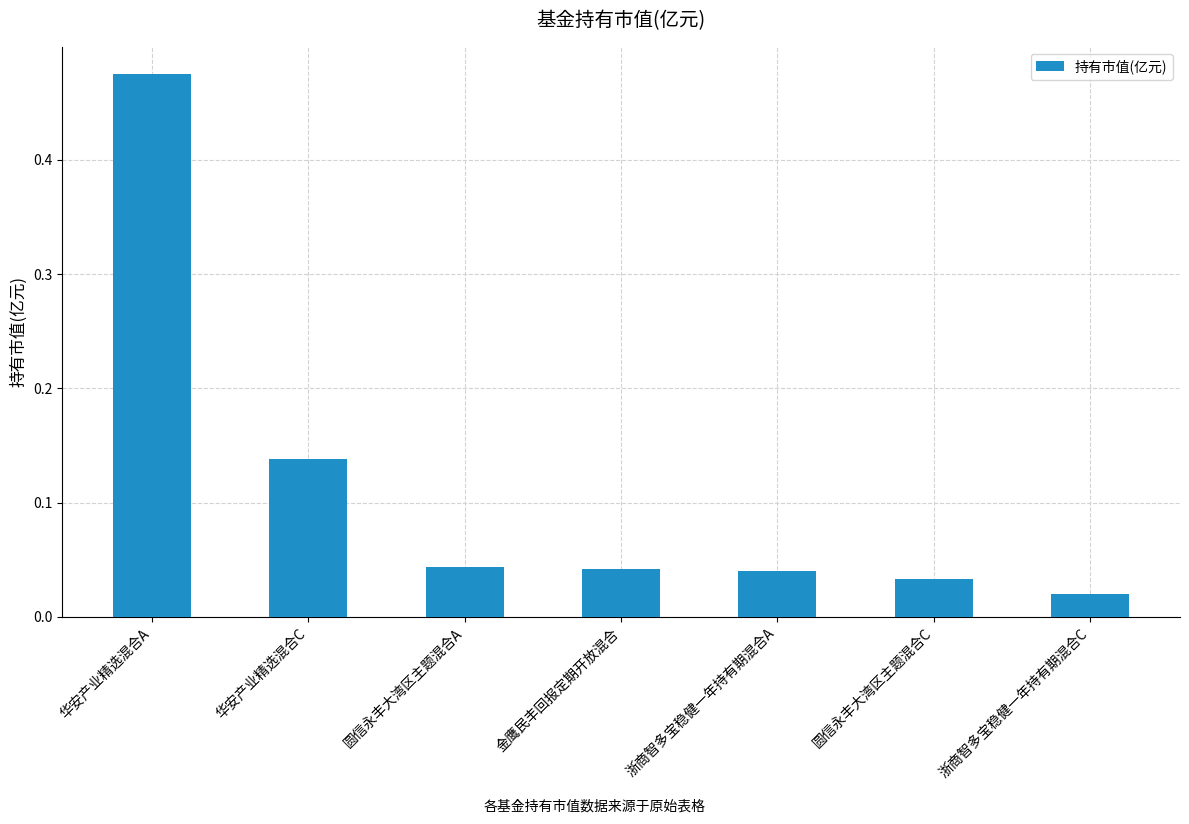

Which has a higher value, 华安产业精选混合C or 华安产业精选混合A?

华安产业精选混合A